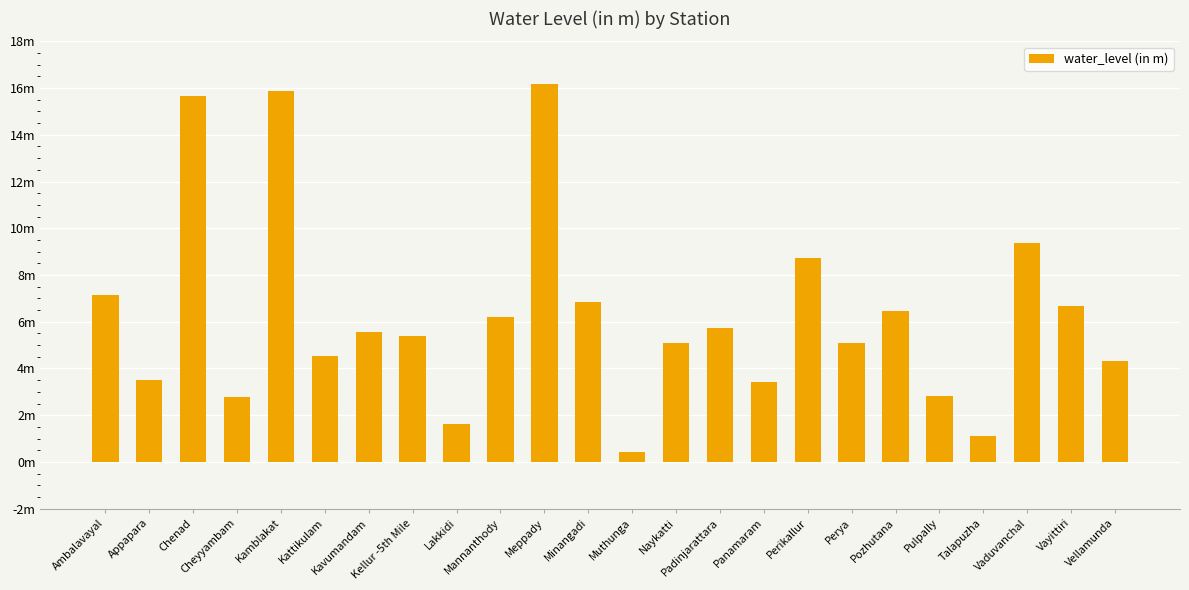

Does the chart contain any negative values?

No